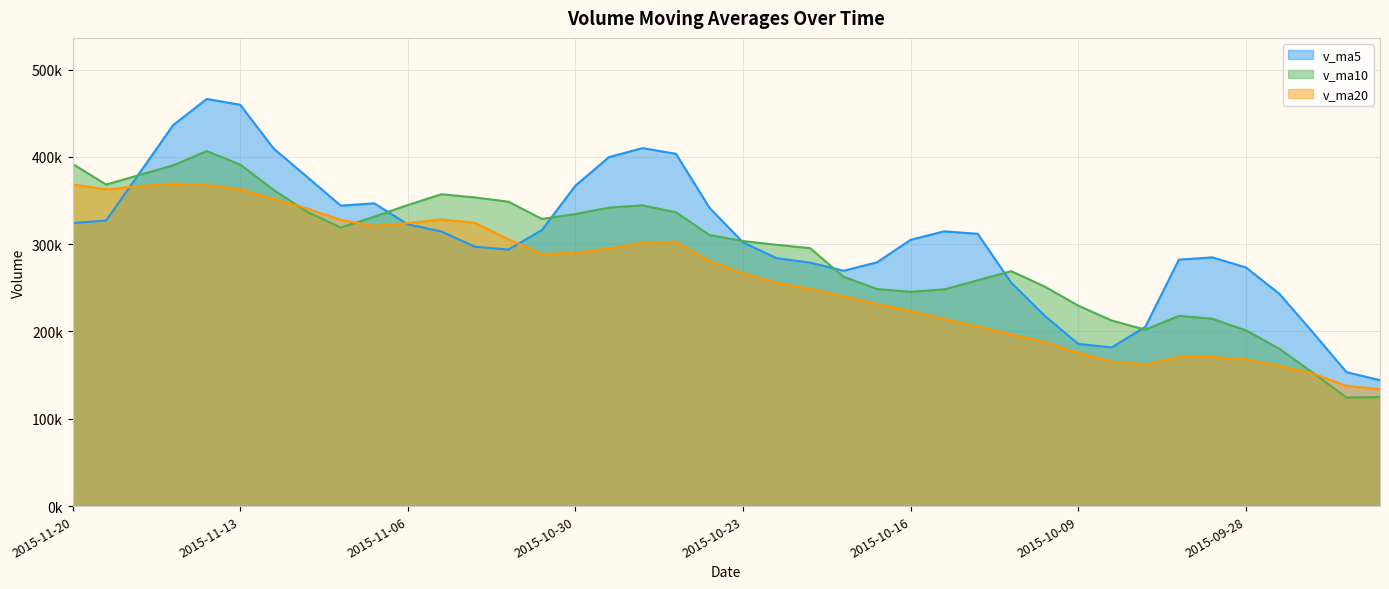

Rank the categories by v_ma10 value from highest to lowest.

2015-11-16, 2015-11-20, 2015-11-13, 2015-11-17, 2015-11-18, 2015-11-19, 2015-11-12, 2015-11-05, 2015-11-04, 2015-11-03, 2015-11-06, 2015-10-28, 2015-10-29, 2015-11-11, 2015-10-27, 2015-10-30, 2015-11-09, 2015-11-02, 2015-11-10, 2015-10-26, 2015-10-23, 2015-10-22, 2015-10-21, 2015-10-13, 2015-10-20, 2015-10-14, 2015-10-12, 2015-10-19, 2015-10-15, 2015-10-16, 2015-10-09, 2015-09-30, 2015-09-29, 2015-10-08, 2015-10-07, 2015-09-28, 2015-09-25, 2015-09-24, 2015-09-22, 2015-09-23